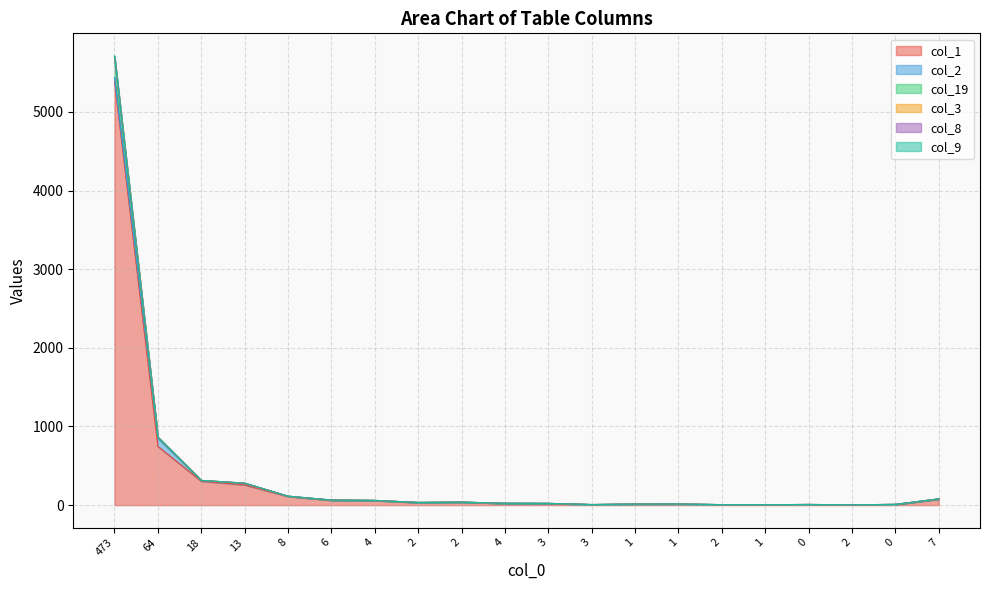

In col_9, how many points are higher than both neighbors (excluding endpoints)?

3